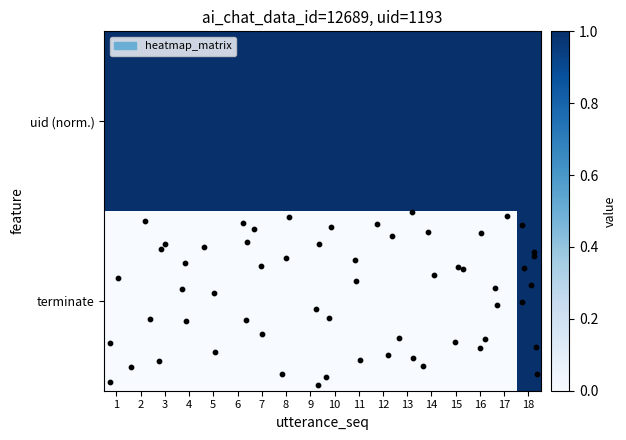

Reading right to left, transcribe all the data shown in this chart.

uid (norm.): 18=1	17=1	16=1	15=1	14=1	13=1	12=1	11=1	10=1	9=1	8=1	7=1	6=1	5=1	4=1	3=1	2=1	1=1
terminate: 18=1	17=0	16=0	15=0	14=0	13=0	12=0	11=0	10=0	9=0	8=0	7=0	6=0	5=0	4=0	3=0	2=0	1=0